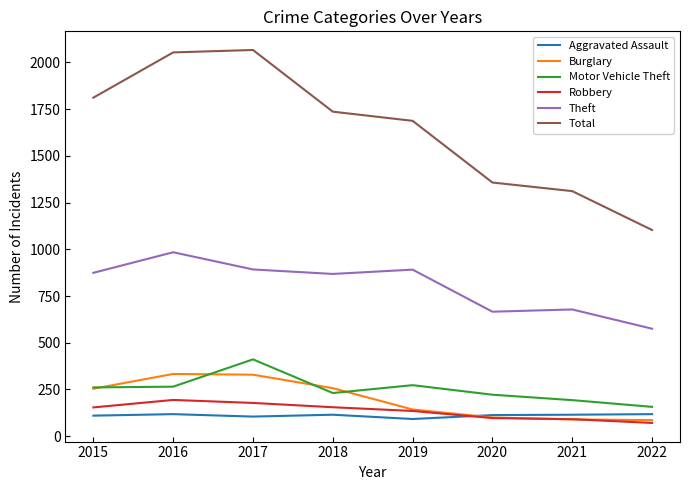

Is the value of Motor Vehicle Theft at 2019 greater than the value of Robbery at 2019?

Yes